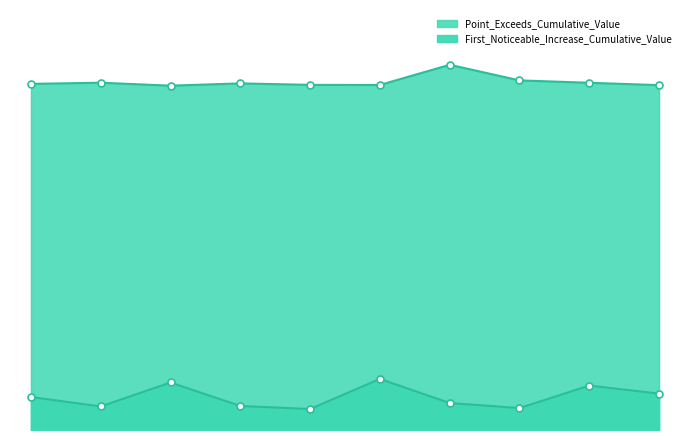

How many lines are shown in the chart?

2